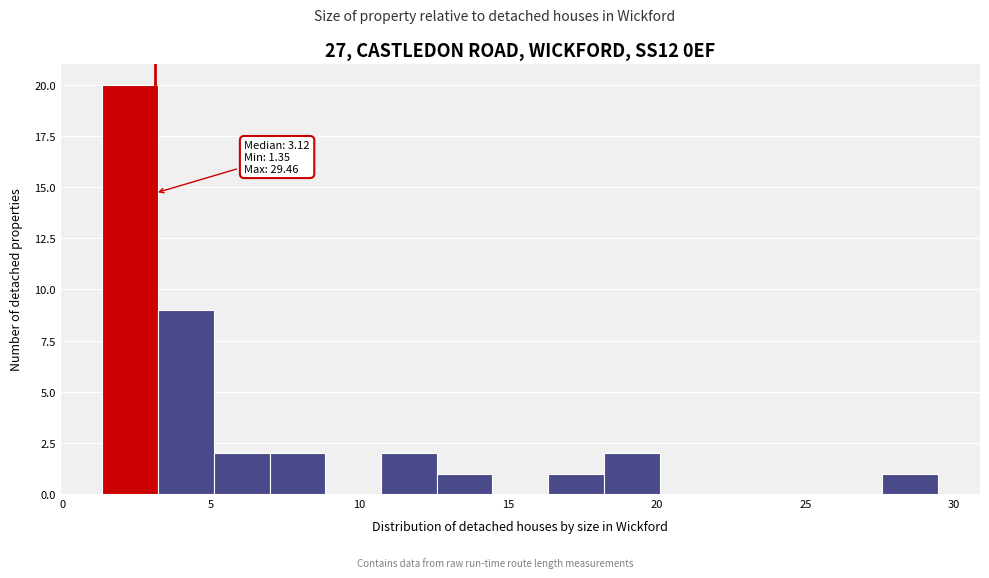

Around what value on the x-axis is the tallest bar? Give the approximate position of its centre, as read against the axis.

2.5